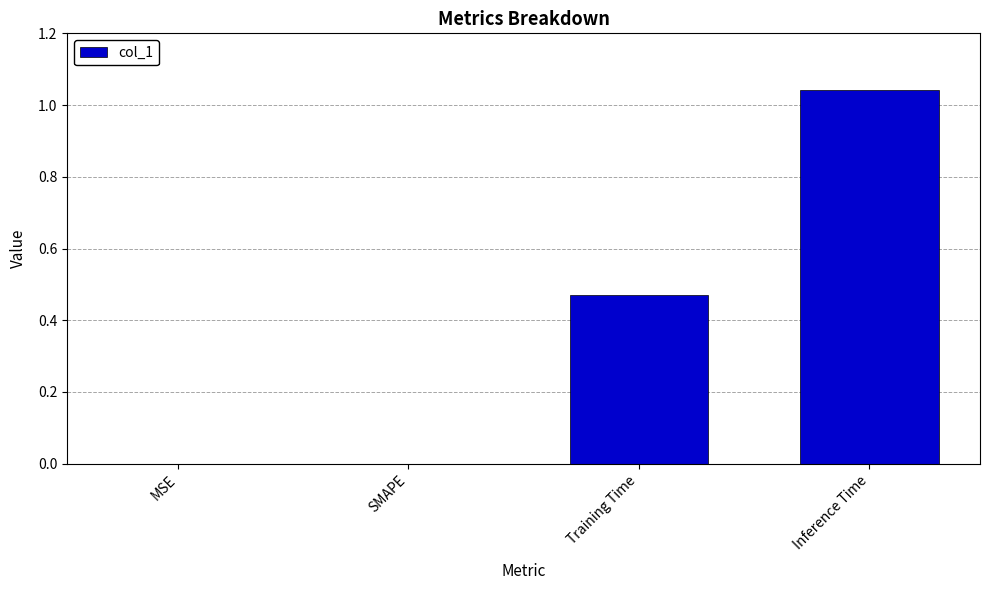

Between Training Time and Inference Time, which is larger?

Inference Time